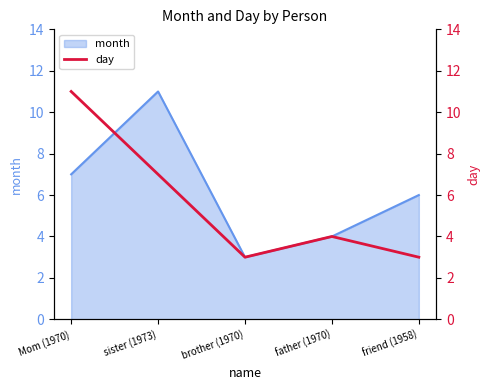

How many categories are shown in the chart?

5